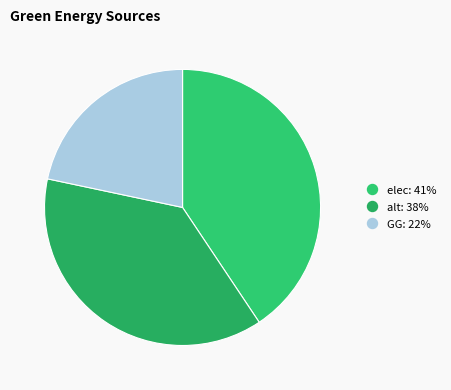

To the nearest percent, what is the difference between the largest and smallest slice percentages?

19%